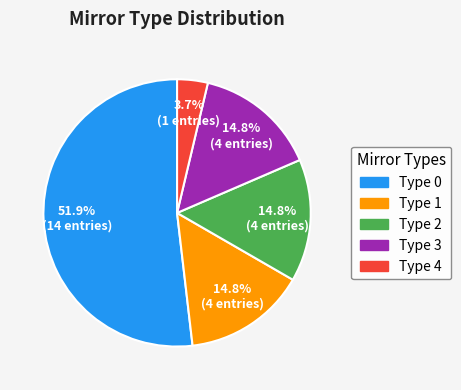

Count the number of slices in the pie.

5